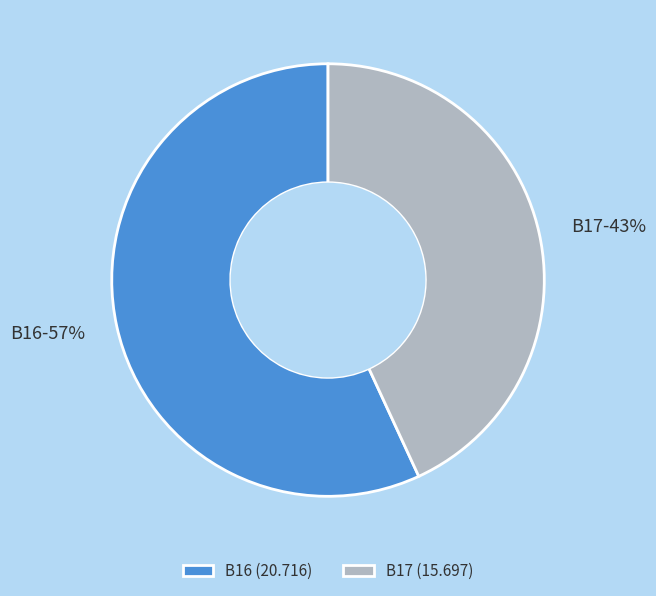

To the nearest percent, what percentage of the pie is B17?

43%